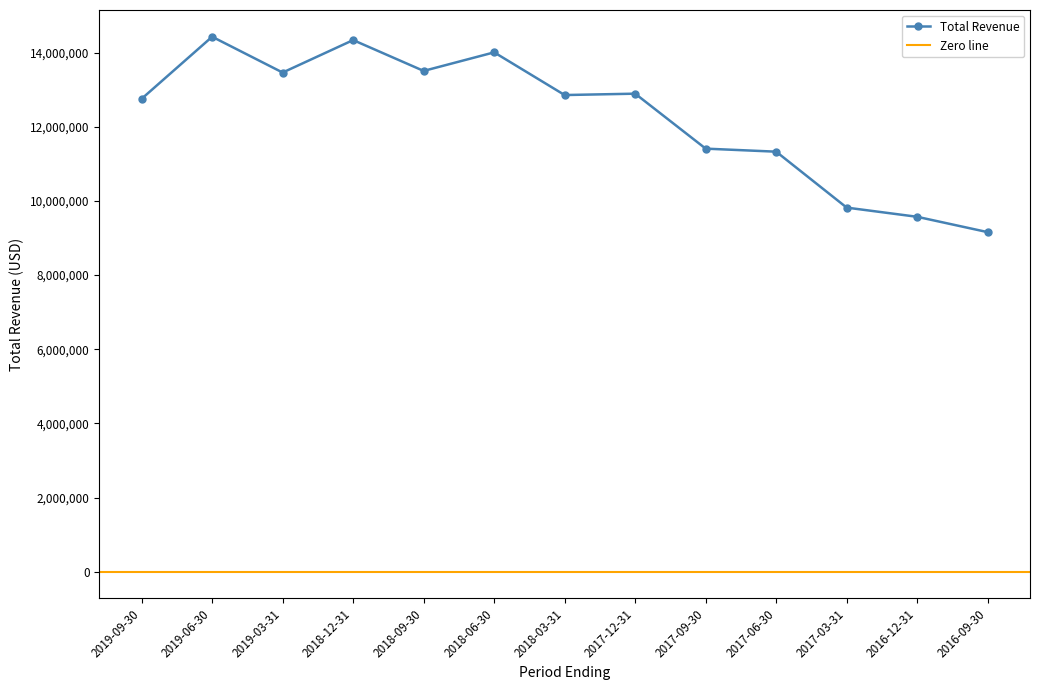

How many data points are less than 12859000?

6